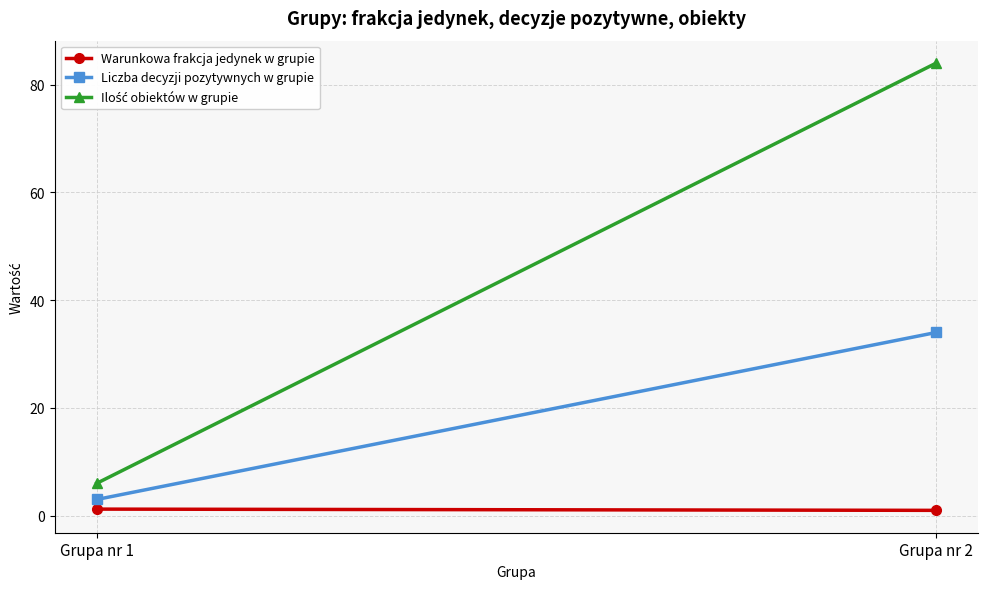

Is this an area chart (filled region under the line)?

No